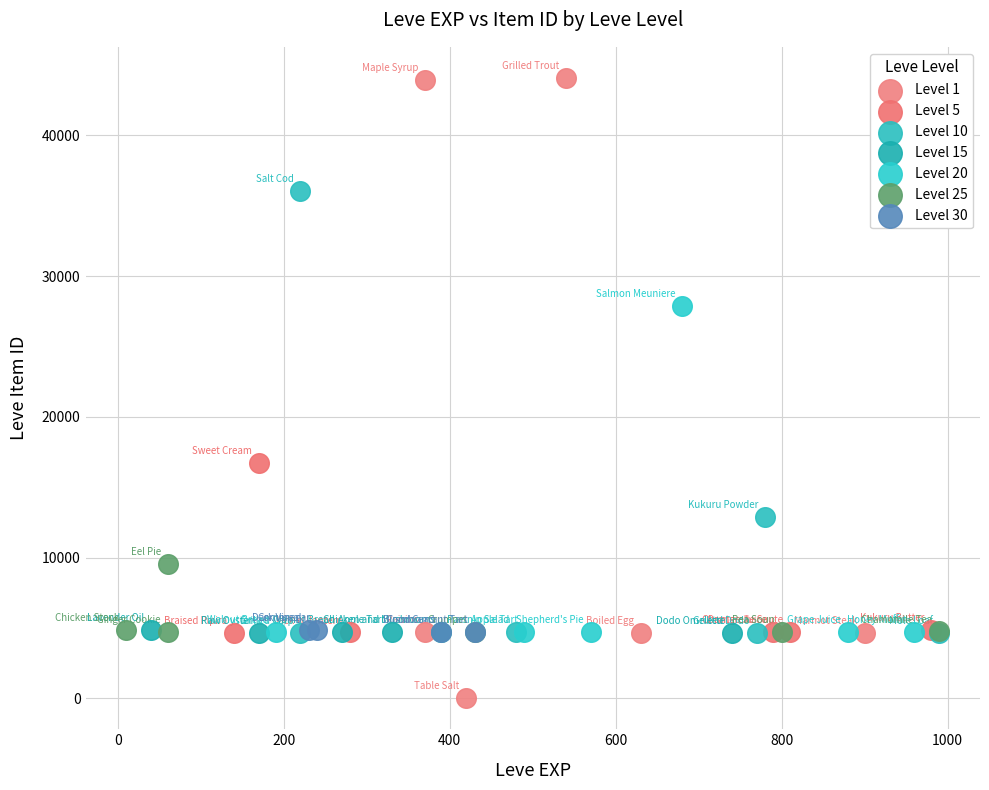

Which series contains the lowest Y value?

Level 1